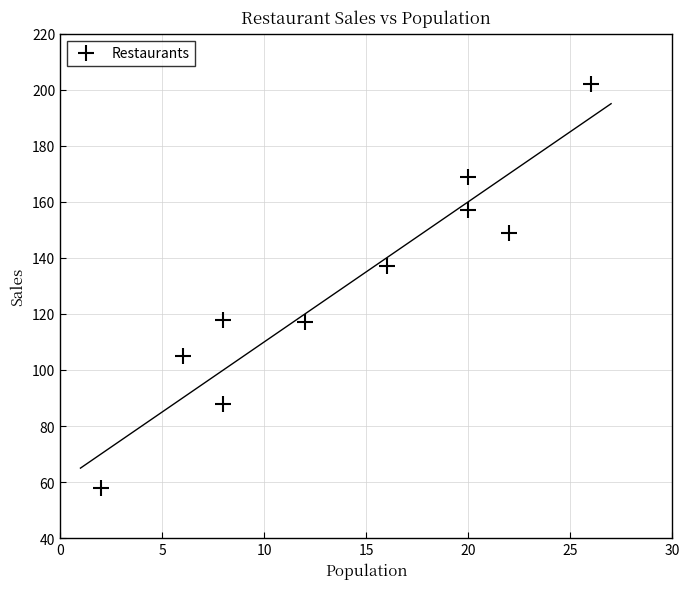

What is the average X value?

14